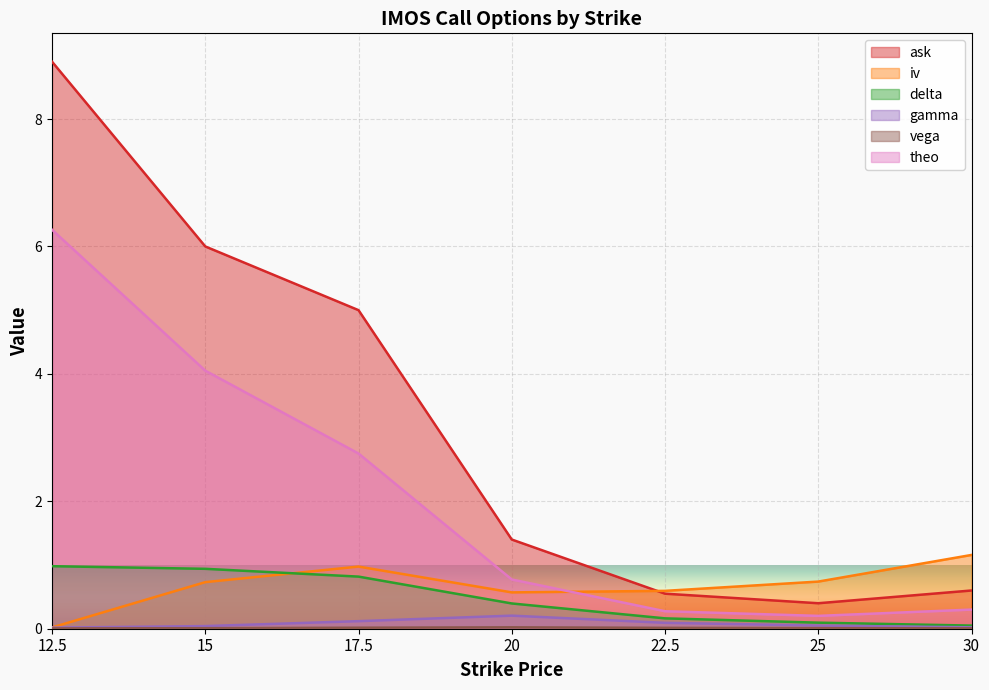

Read the theo value at 12.5.

6.3